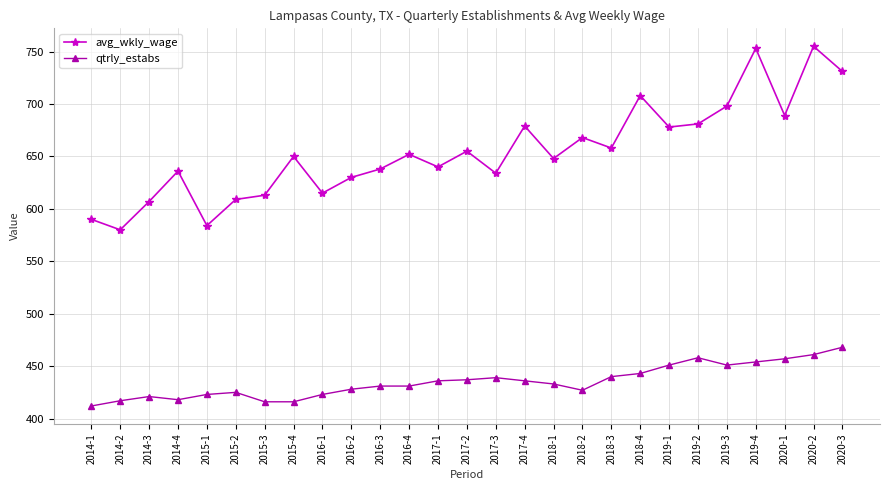

Where is the first local minimum for avg_wkly_wage?

2014-2